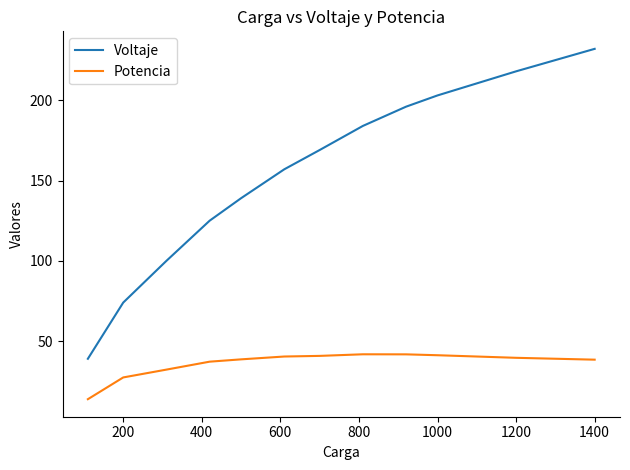

Rank the series by their maximum value, from lowest to highest.

Potencia, Voltaje